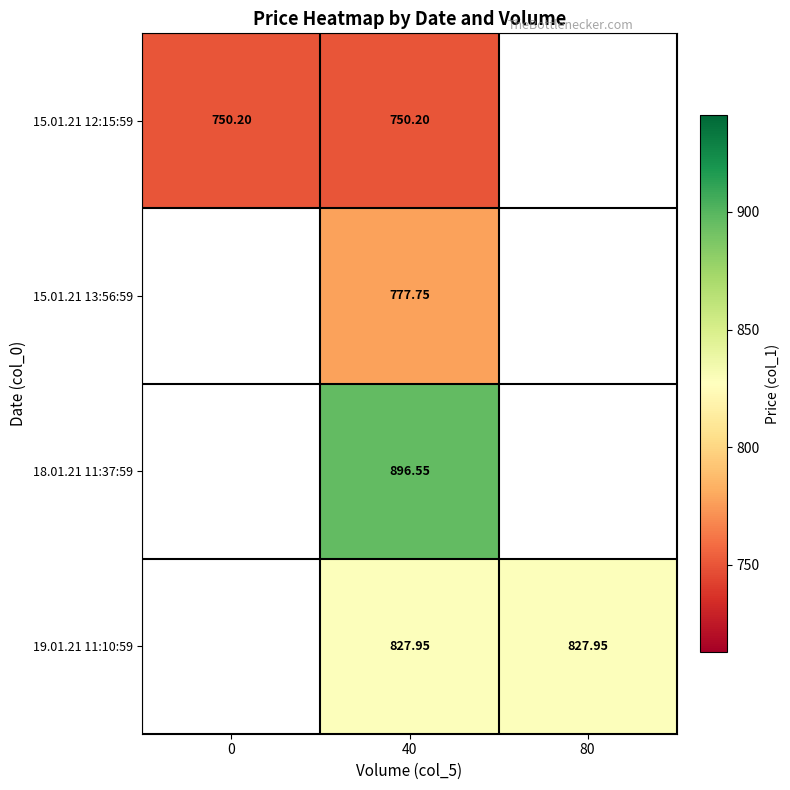

Is the value of 15.01.21 13:56:59 at 80 greater than the value of 15.01.21 12:15:59 at 40?

No